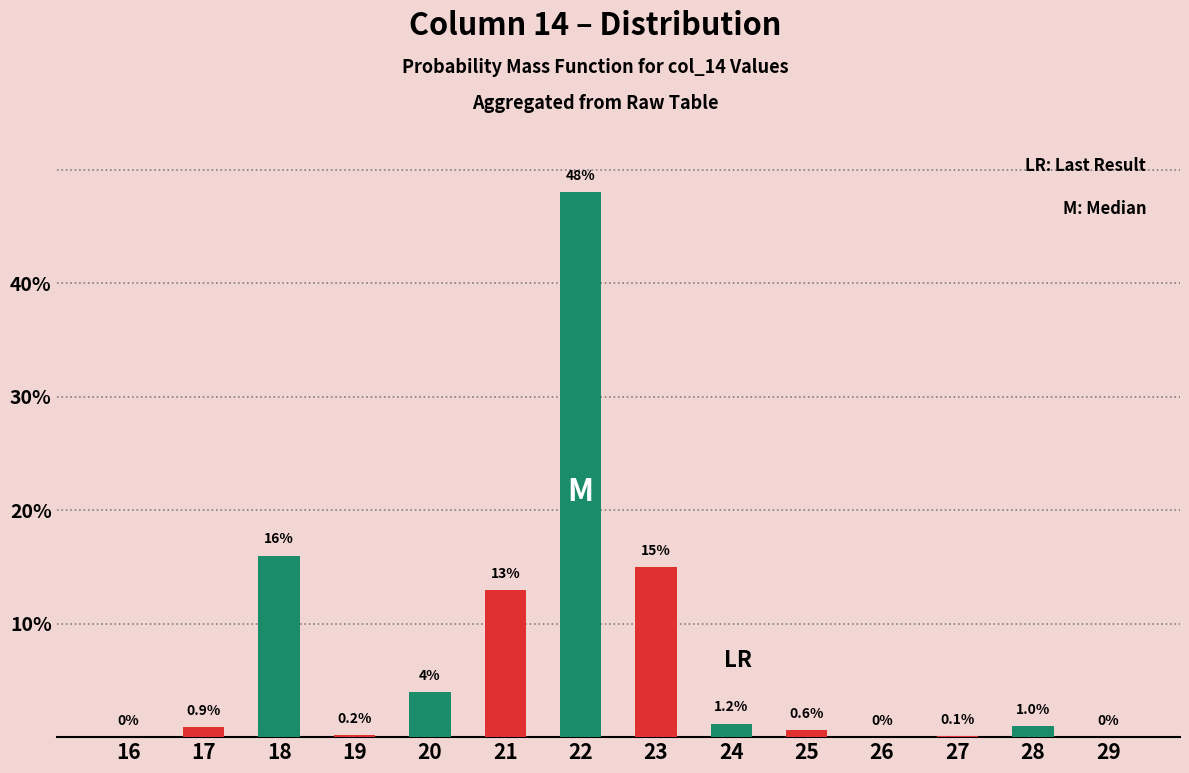

The value of col_14_red at 18 is 0.0. True or false?

True